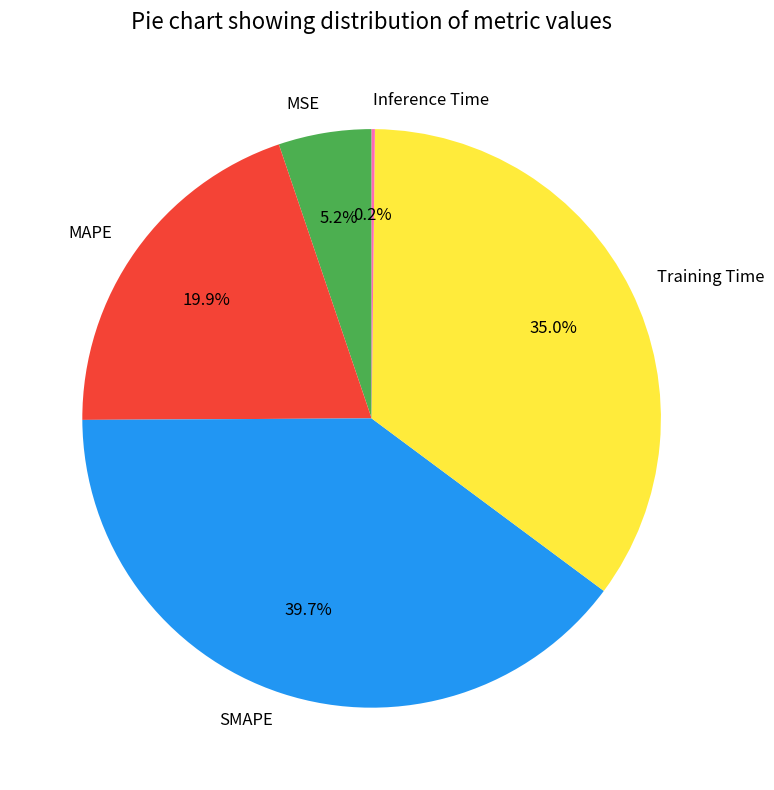

Do SMAPE and MAPE together represent more than half of the pie?

Yes